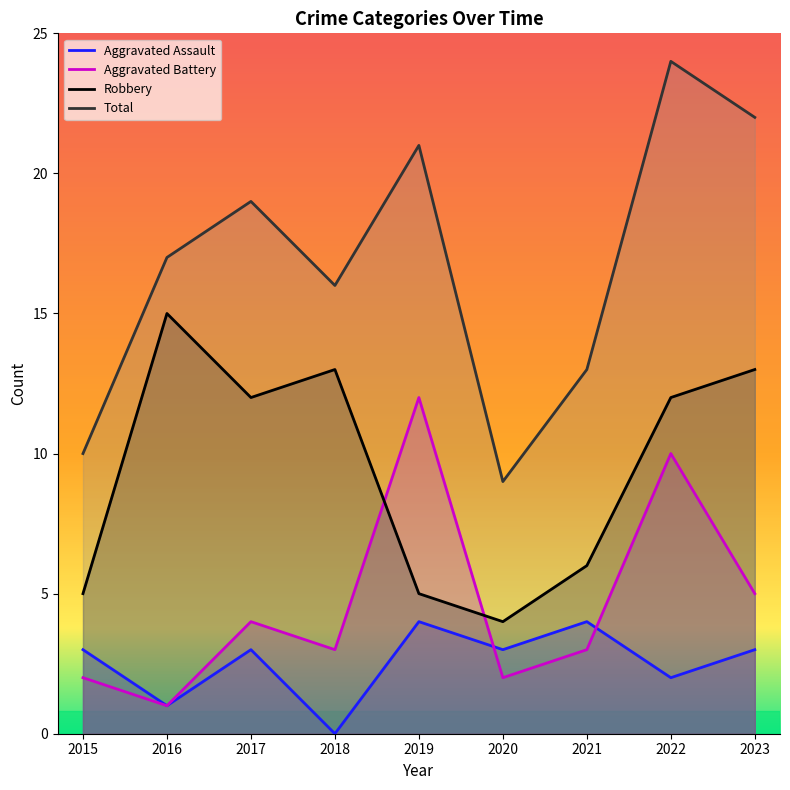

Reading left to right, transcribe all the data shown in this chart.

Aggravated Assault: 2015=3	2016=1	2017=3	2018=0	2019=4	2020=3	2021=4	2022=2	2023=3
Aggravated Battery: 2015=2	2016=1	2017=4	2018=3	2019=12	2020=2	2021=3	2022=10	2023=5
Robbery: 2015=5	2016=15	2017=12	2018=13	2019=5	2020=4	2021=6	2022=12	2023=13
Total: 2015=10	2016=17	2017=19	2018=16	2019=21	2020=9	2021=13	2022=24	2023=22